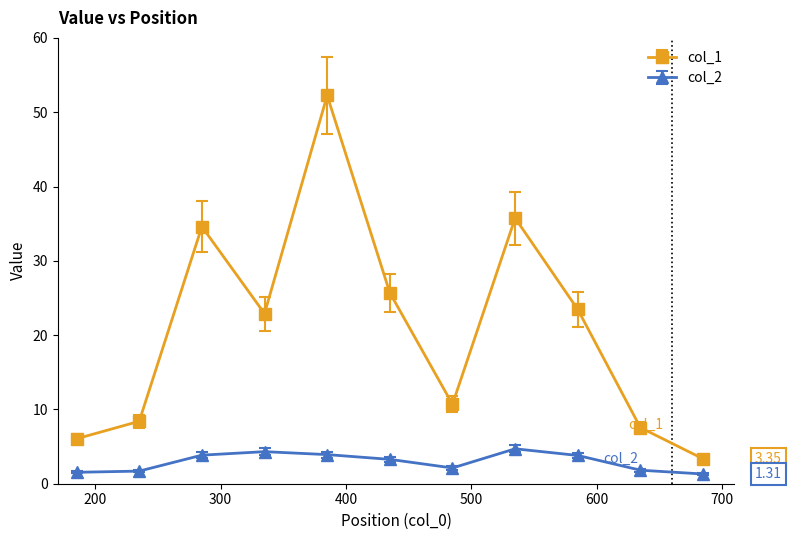

What is the sum of all col_1 values?

230.7